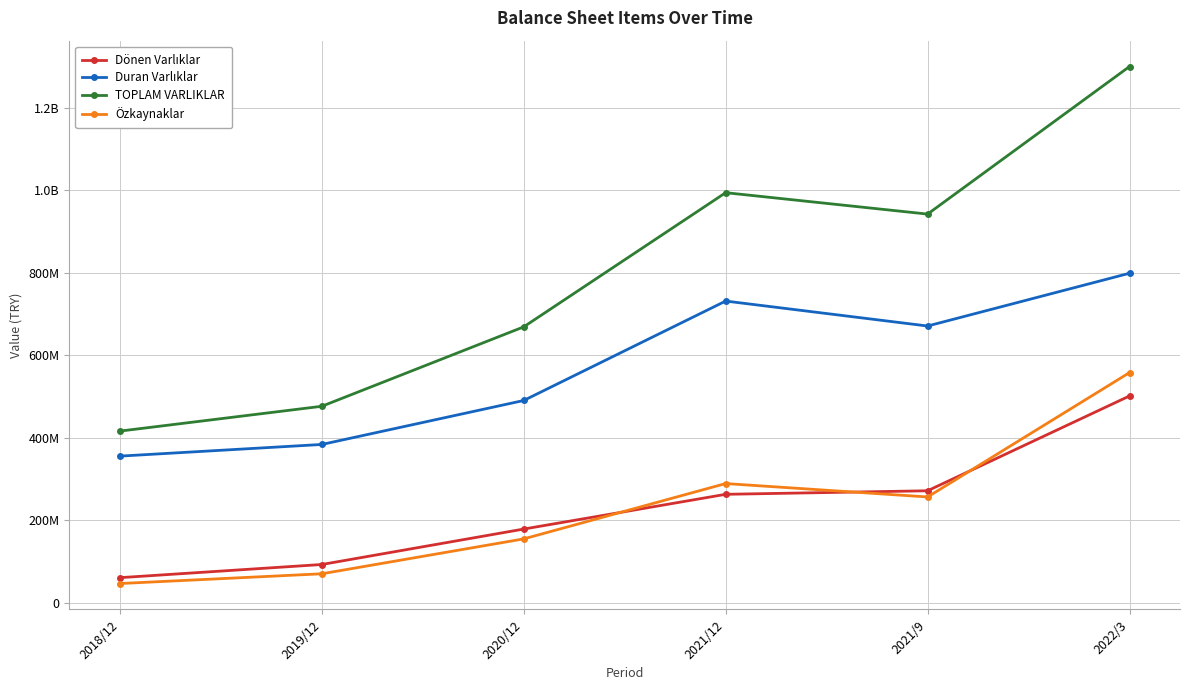

What is the total value across all series at 2019/12?

1022575272